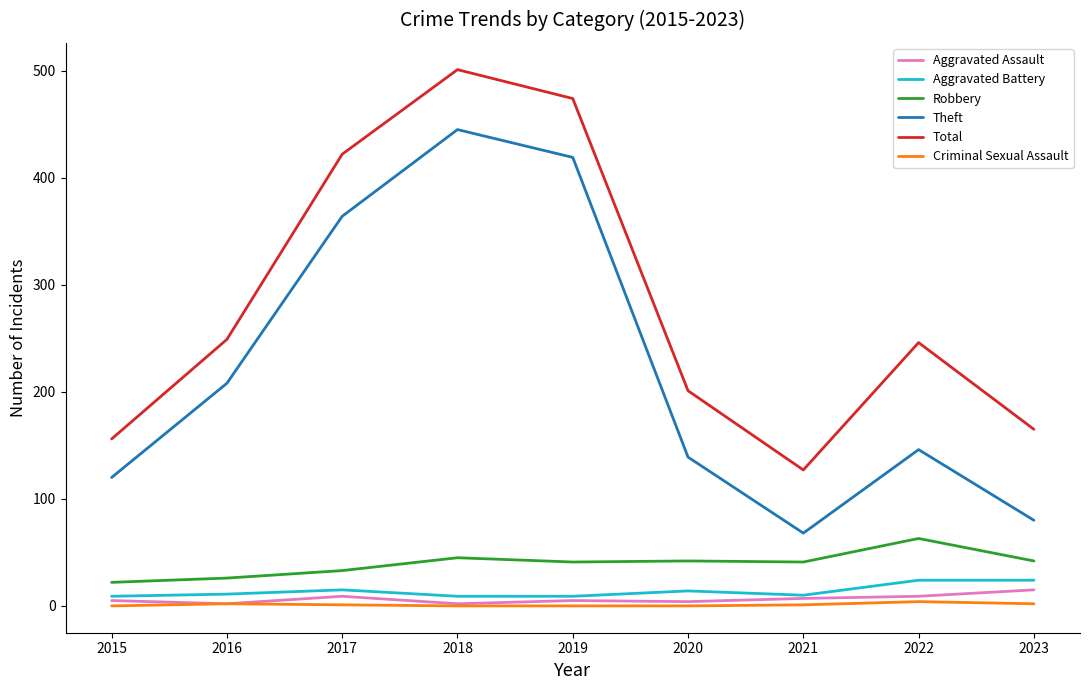

At which category is the sum across all series the highest?

2018